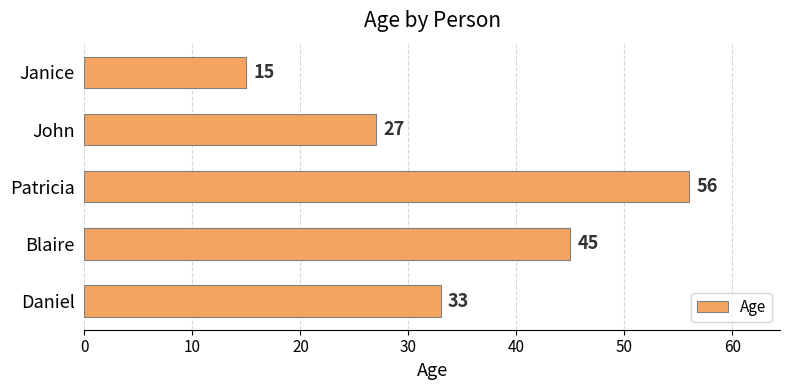

What is the difference between the second highest and minimum values?

30